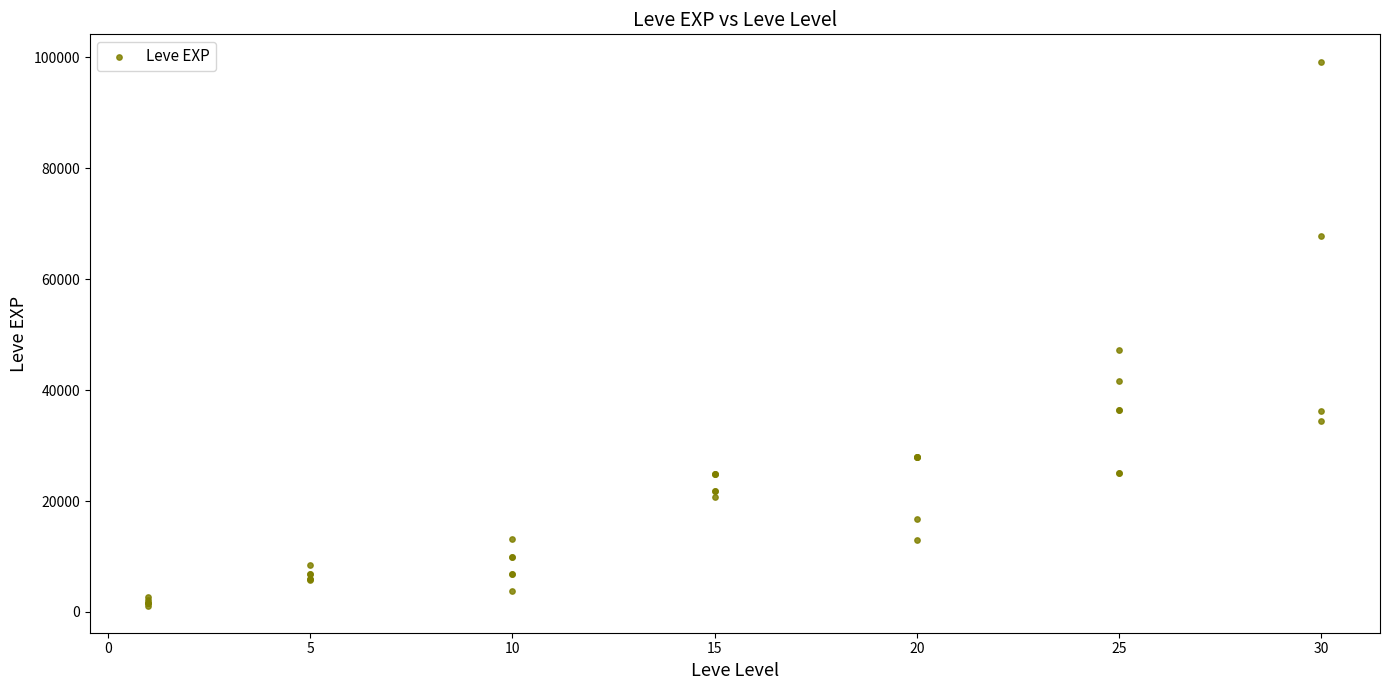

What Y value in the scatter plot is closest to 50190?

47200